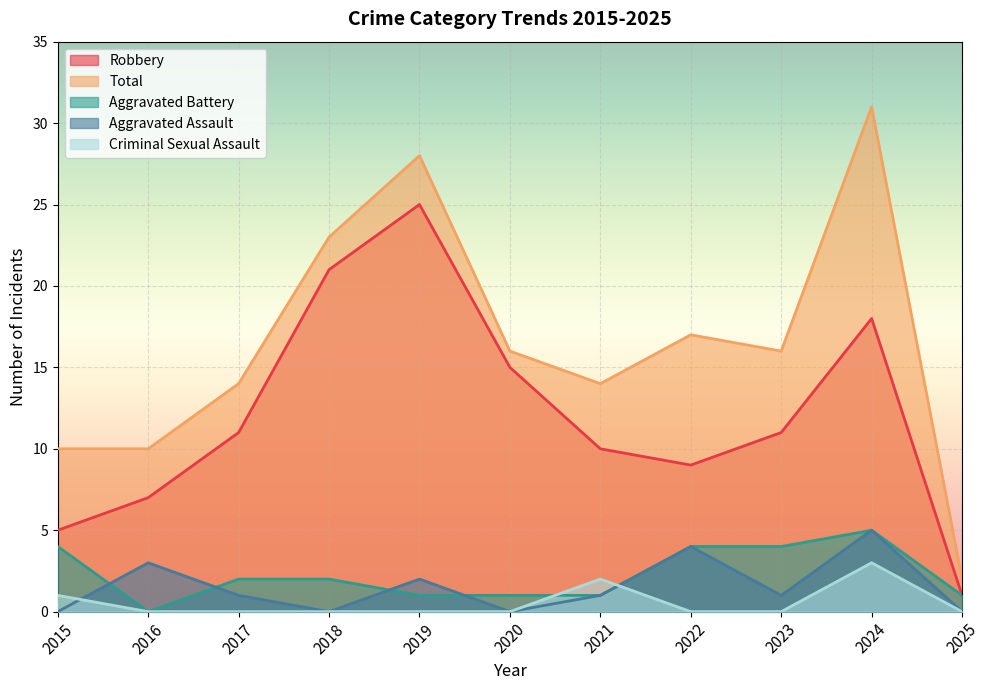

How many lines are shown in the chart?

5